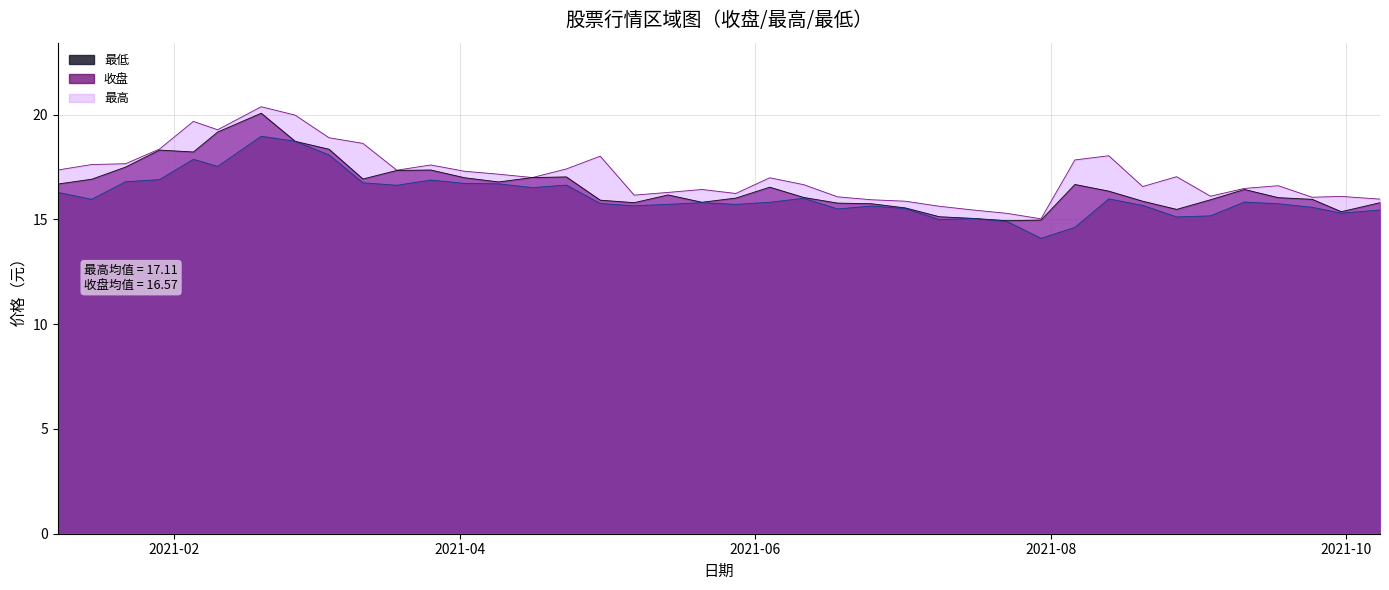

At which label does 最低 reach its minimum?

2021-07-30